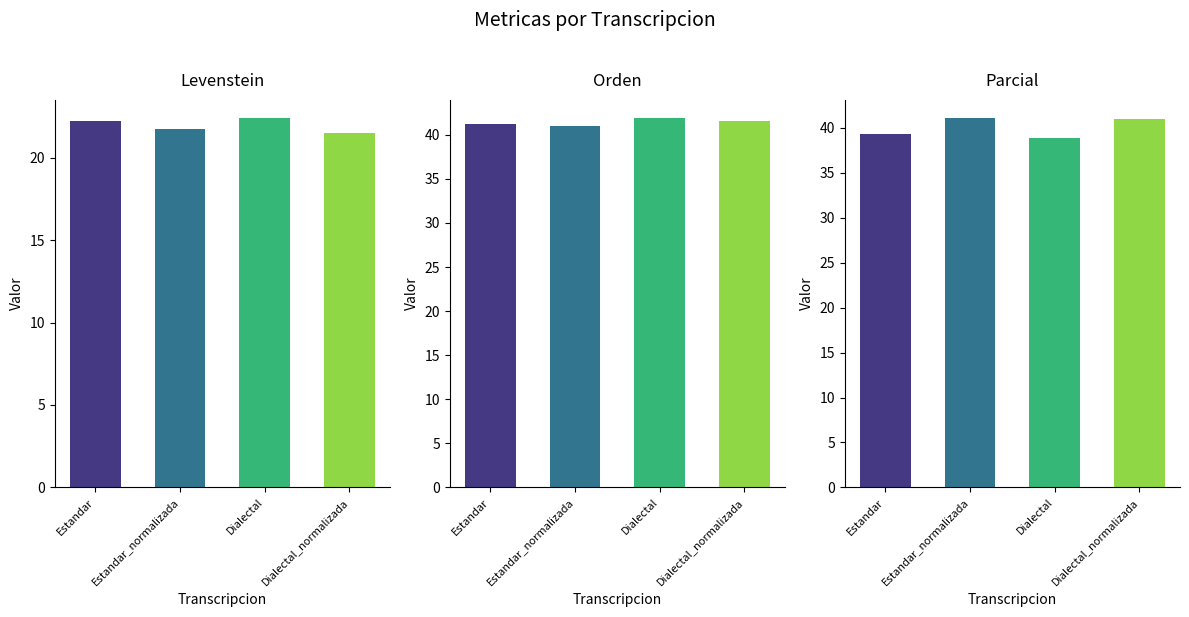

Which series has the widest spread of values?

Parcial